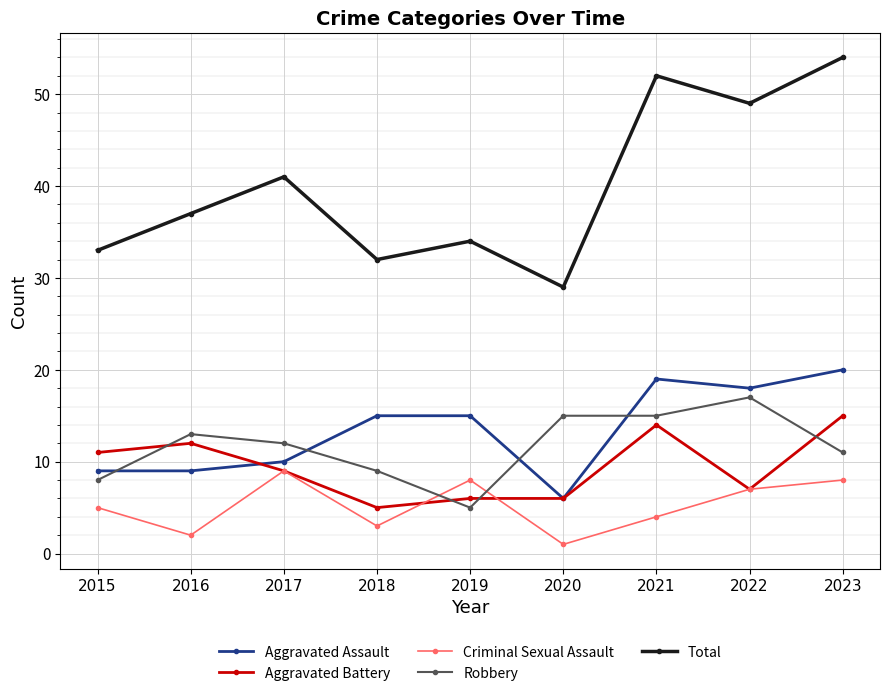

How many times do Aggravated Battery and Robbery cross each other?

4